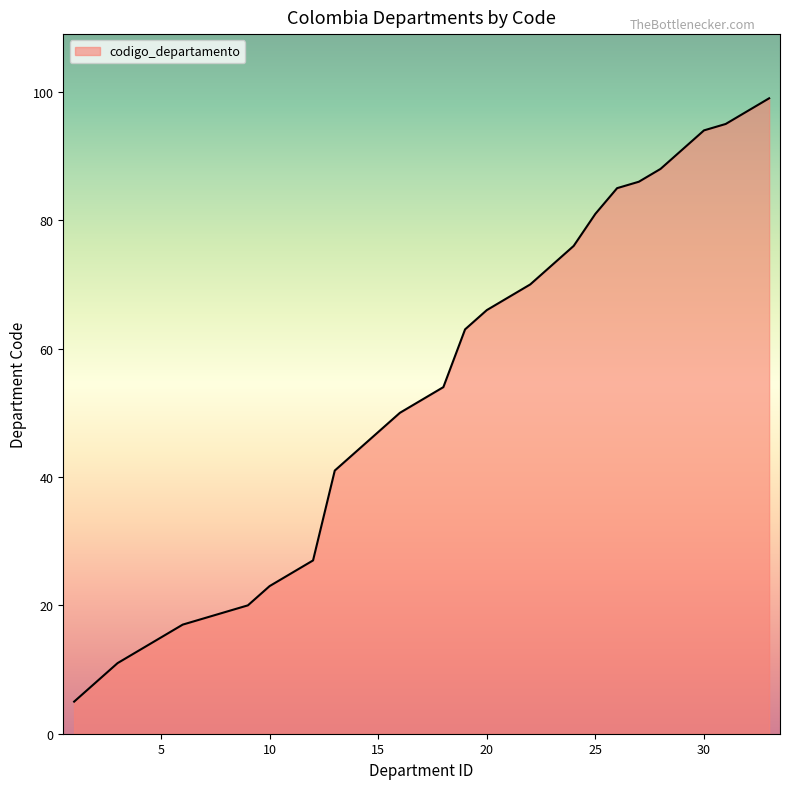

What is the maximum value shown in the chart?

99